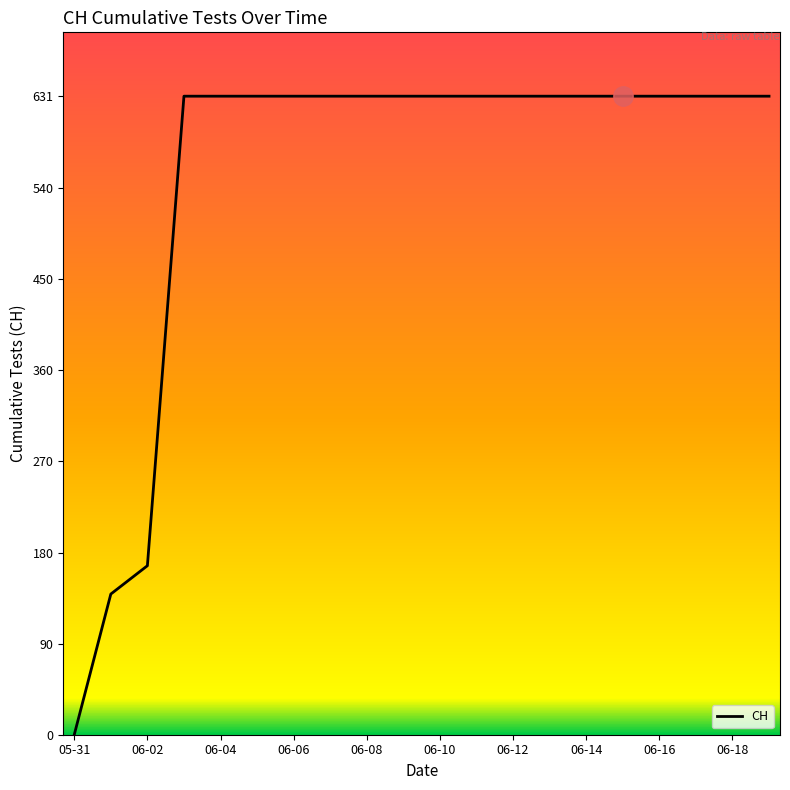

What is the maximum value shown in the chart?

631